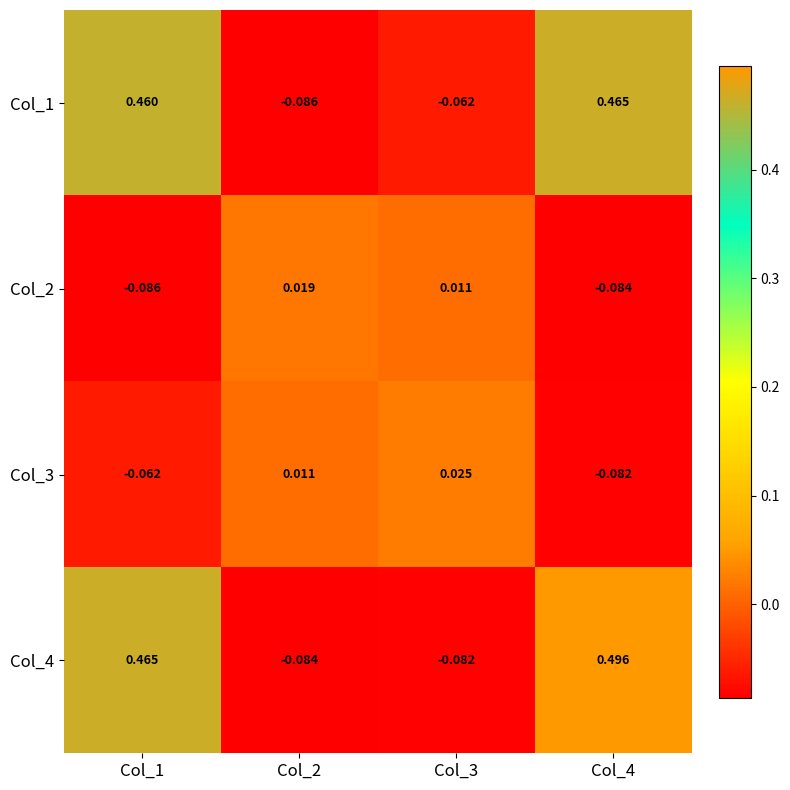

How many values in Col_1 are below zero?

2